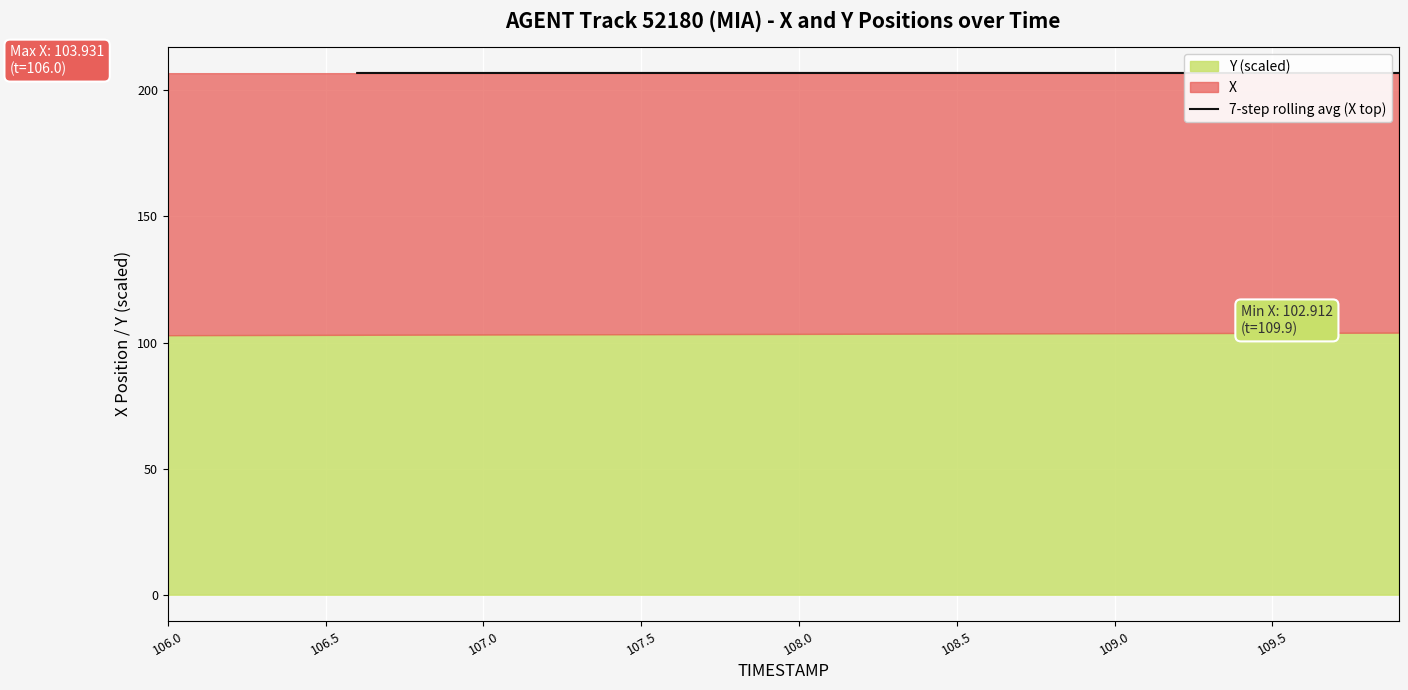

What is the lowest value of the 7-step rolling avg (X top) series?

206.9